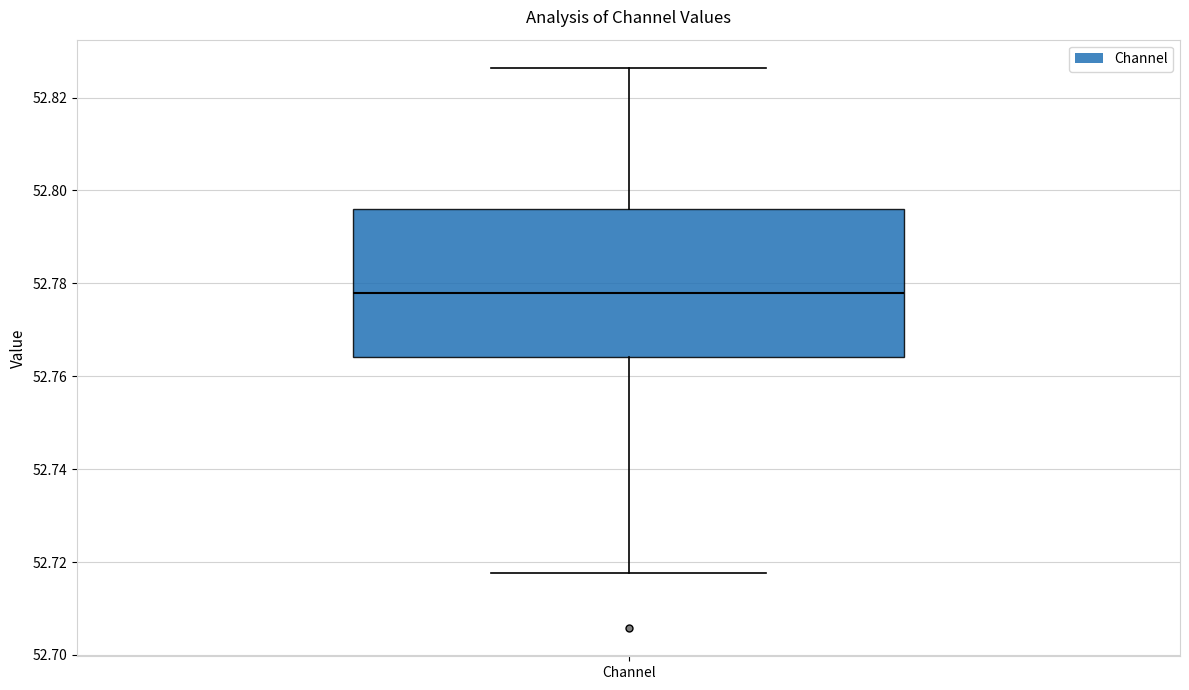

Read this box plot against the y-axis: the position of the median line, the range covered by the box, and the ends of both whiskers. The values are not printed on the chart, so give them approximately, as read against the axis.

median 52.778, box 52.764 to 52.796, whiskers 52.718 to 52.826